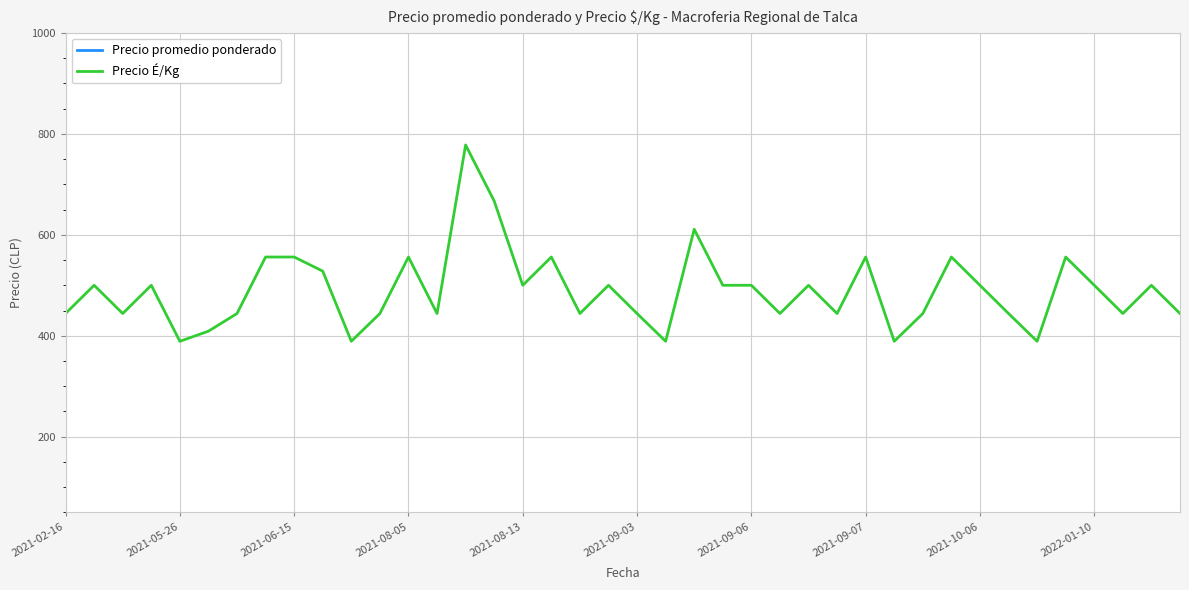

Rank the series by their average value, from lowest to highest.

Precio É/Kg, Precio promedio ponderado